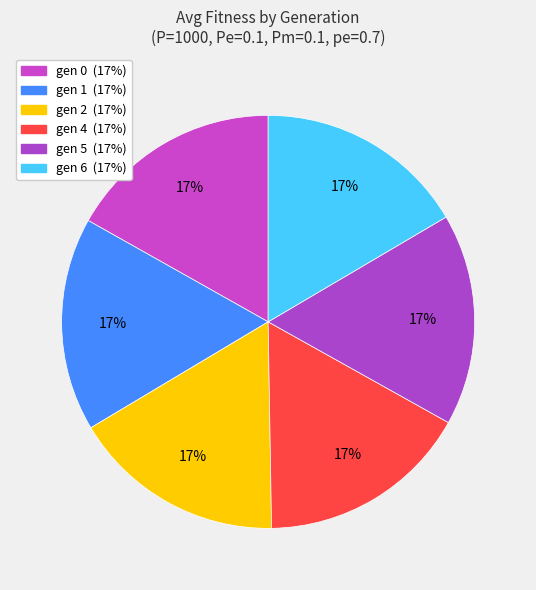

What percentage is NOT represented by gen 2?

83.3%